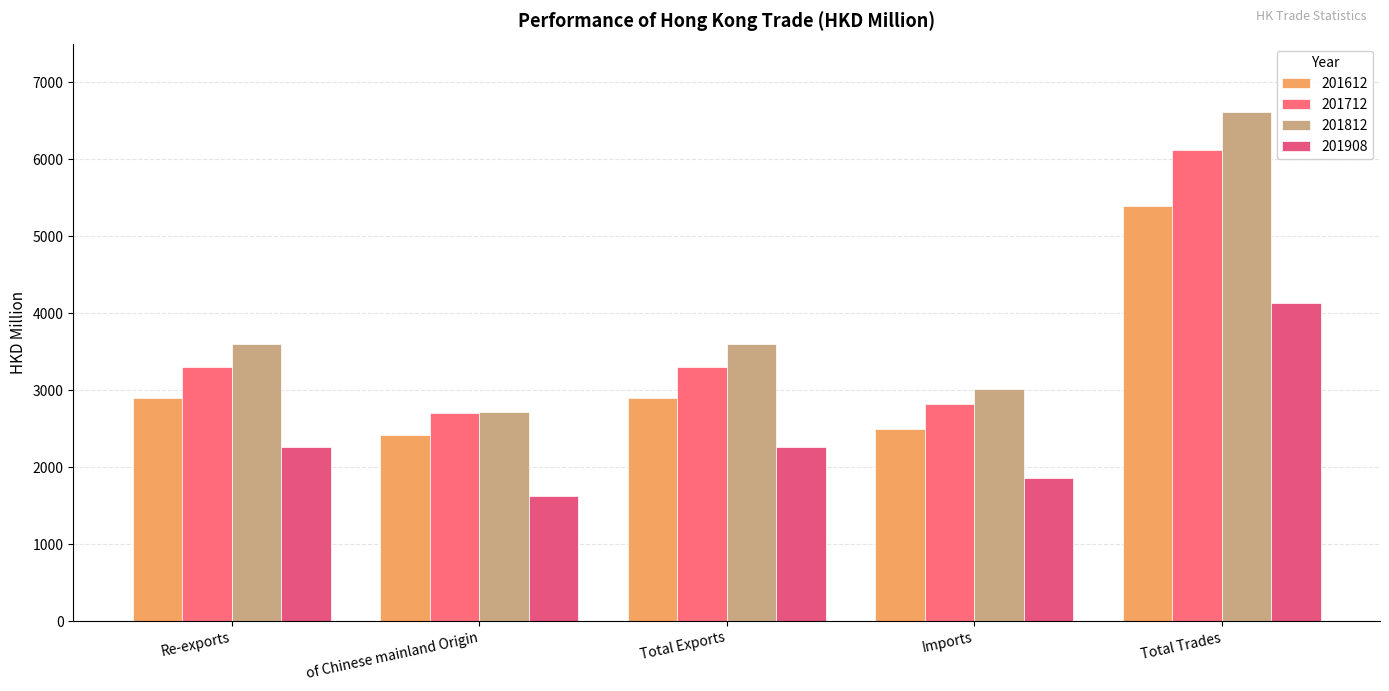

How many series are shown in this chart?

4